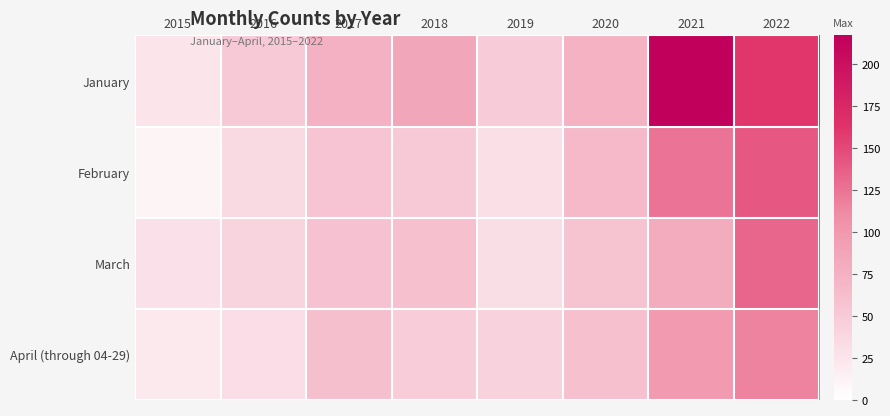

Rank the series at 2019 from lowest to highest value.

February, March, April (through 04-29), January